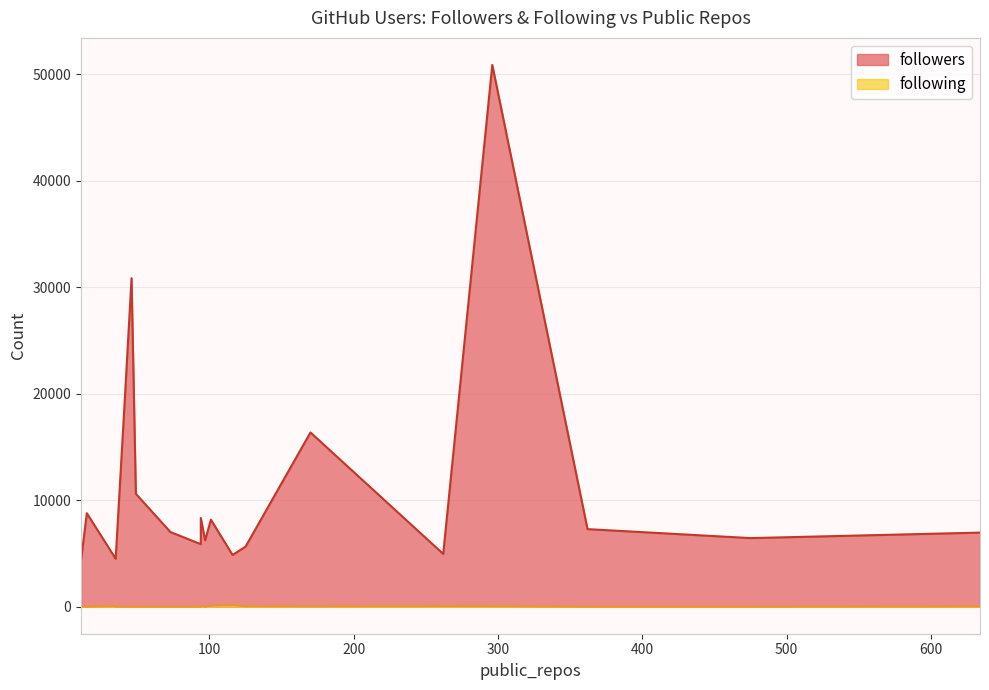

What is the label of the 8th point from the left?

101